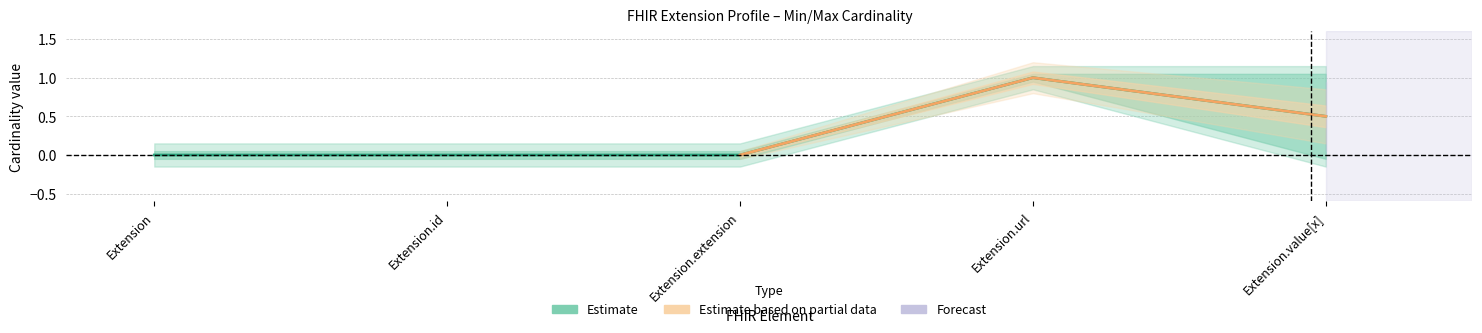

Is it true that Base Min equals 1 at Extension.url?

False